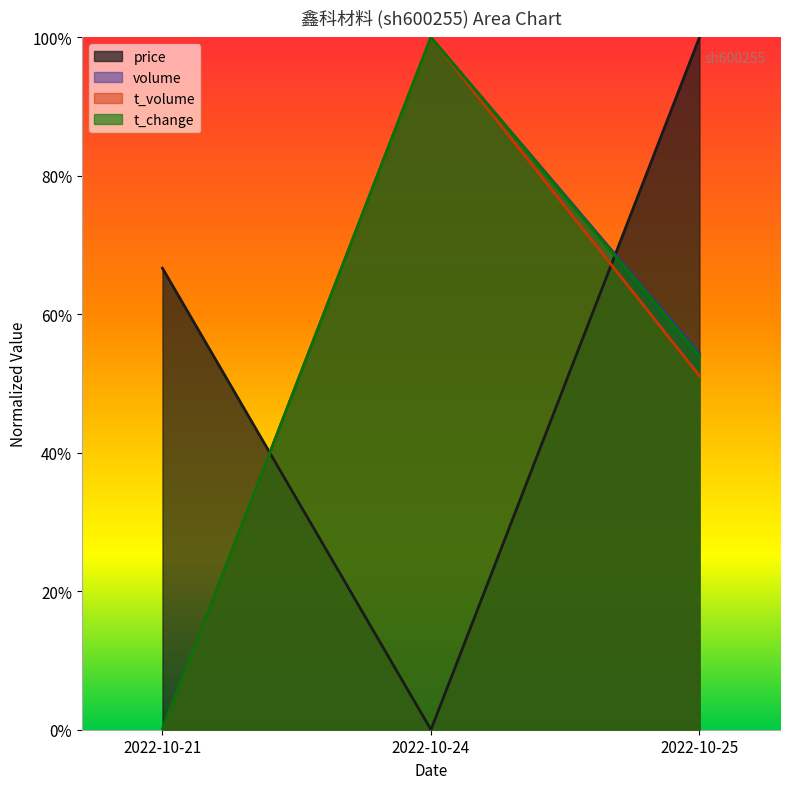

Reading right to left, transcribe all the data shown in this chart.

price: 2022-10-25=1.0	2022-10-24=0.0	2022-10-21=0.7
volume: 2022-10-25=0.5	2022-10-24=1.0	2022-10-21=0.0
t_volume: 2022-10-25=0.5	2022-10-24=1.0	2022-10-21=0.0
t_change: 2022-10-25=0.5	2022-10-24=1.0	2022-10-21=0.0